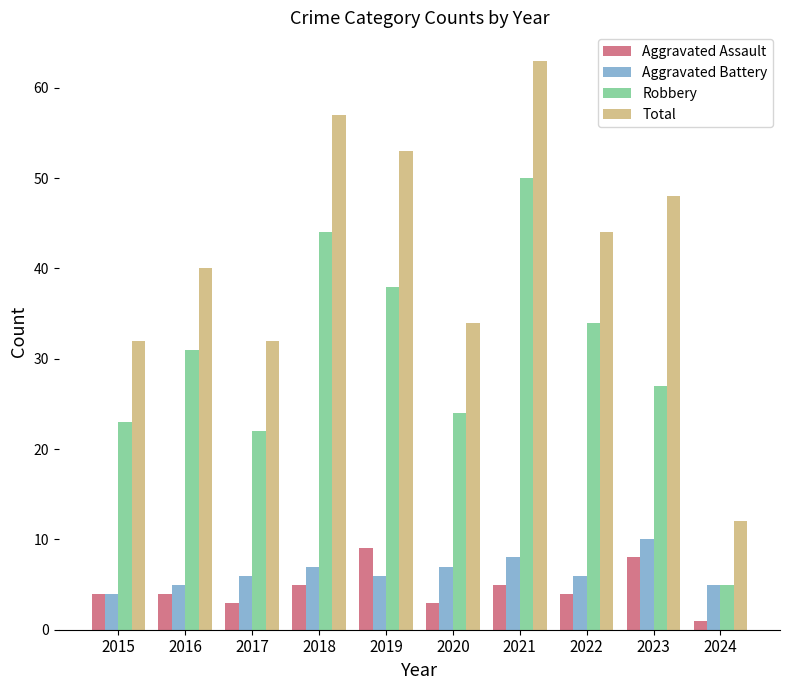

How many bars are there in each group?

4